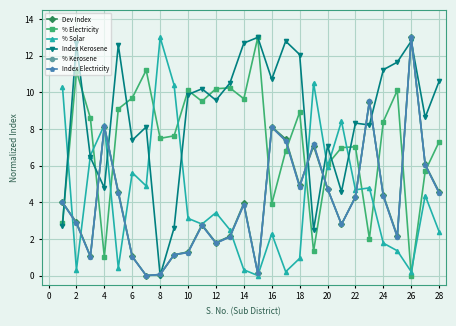

How many interior local peaks does the % Electricity series have?

8